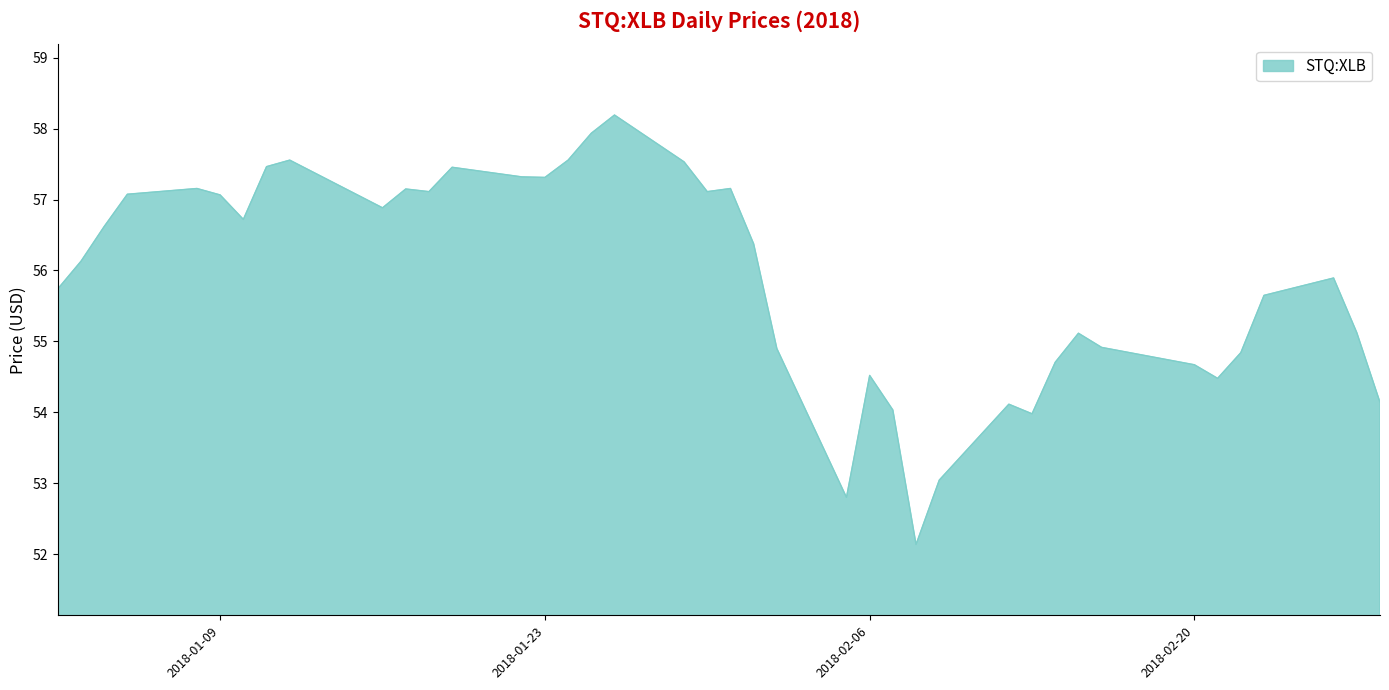

What is the smallest value displayed?

52.1